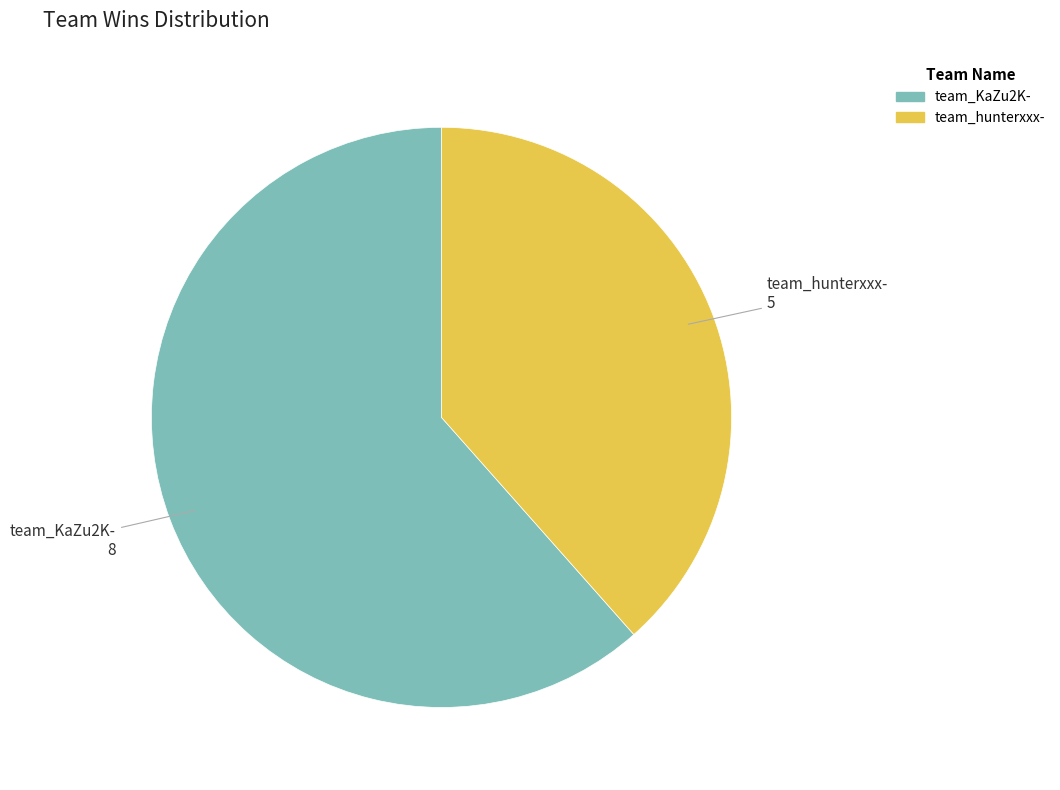

True or false: team_KaZu2K- accounts for 47% of the total.

False